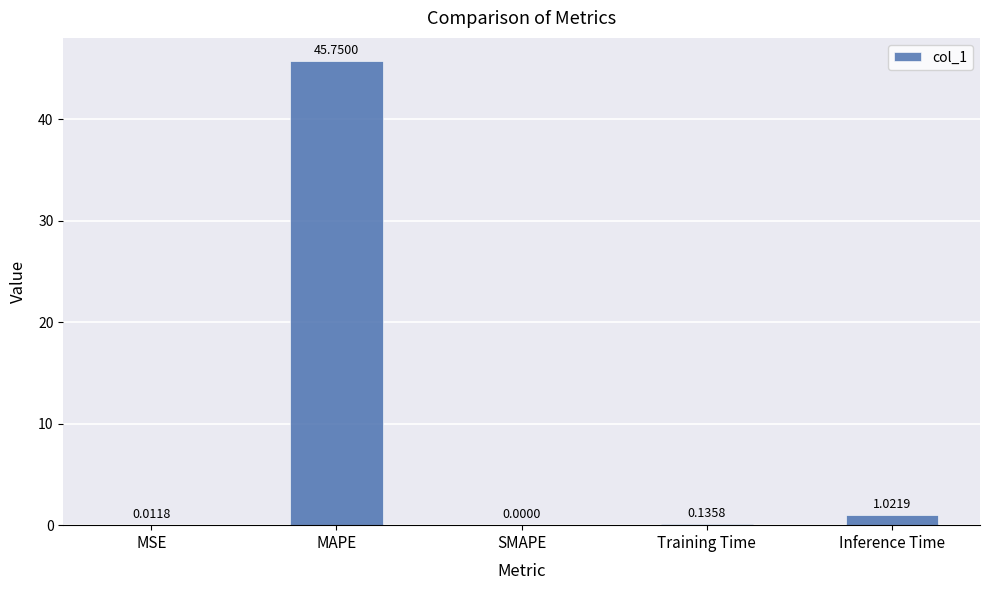

Which category has the highest value across all series?

MAPE